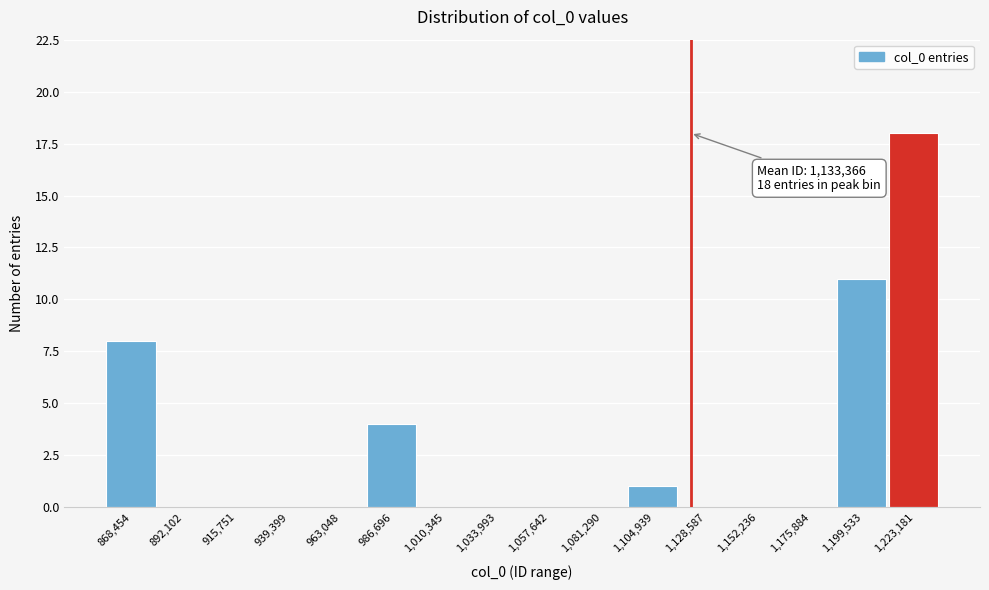

Reading left to right, what are all the values shown in this chart?

868,454=8	892,102=0	915,751=0	939,399=0	963,048=0	986,696=4	1,010,345=0	1,033,993=0	1,057,642=0	1,081,290=0	1,104,939=1	1,128,587=0	1,152,236=0	1,175,884=0	1,199,533=11	1,223,181=18